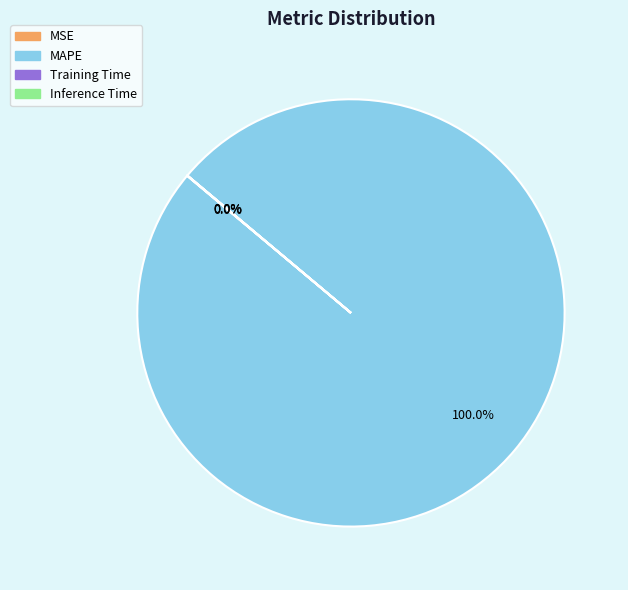

Is MAPE the majority of the pie?

Yes